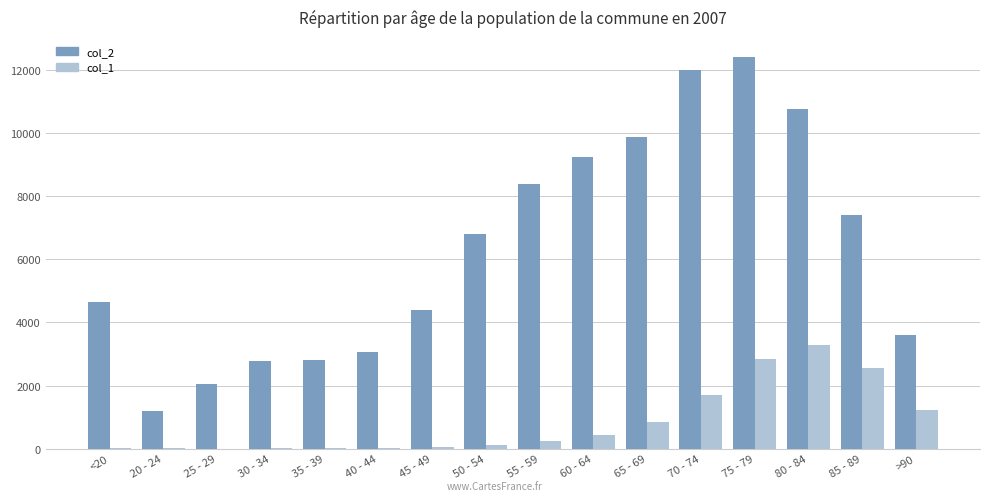

At which category is the sum across all series the highest?

75 - 79